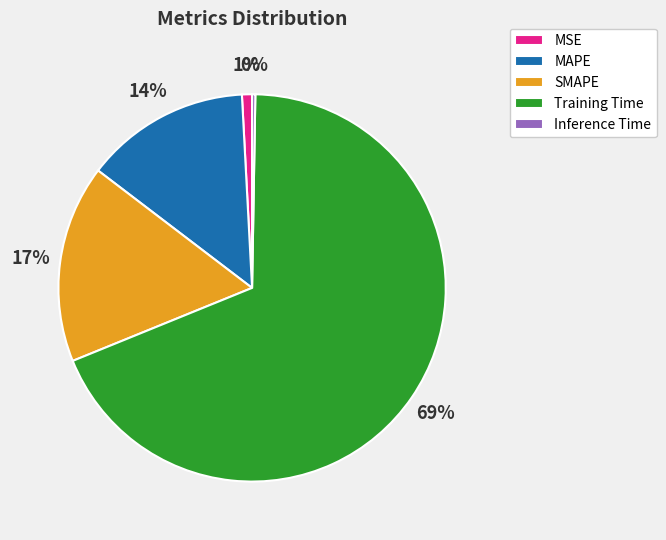

Combined, do Training Time and SMAPE account for over 50%?

Yes